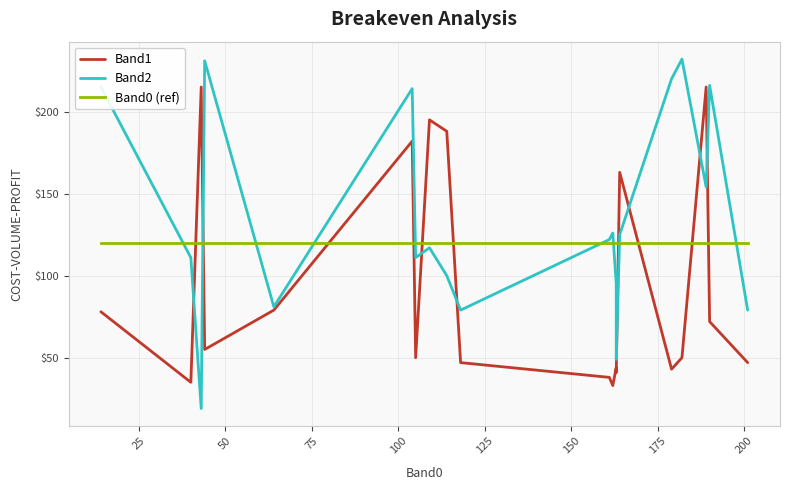

What are all the series names shown in the legend?

Band1, Band2, Band0 (ref)